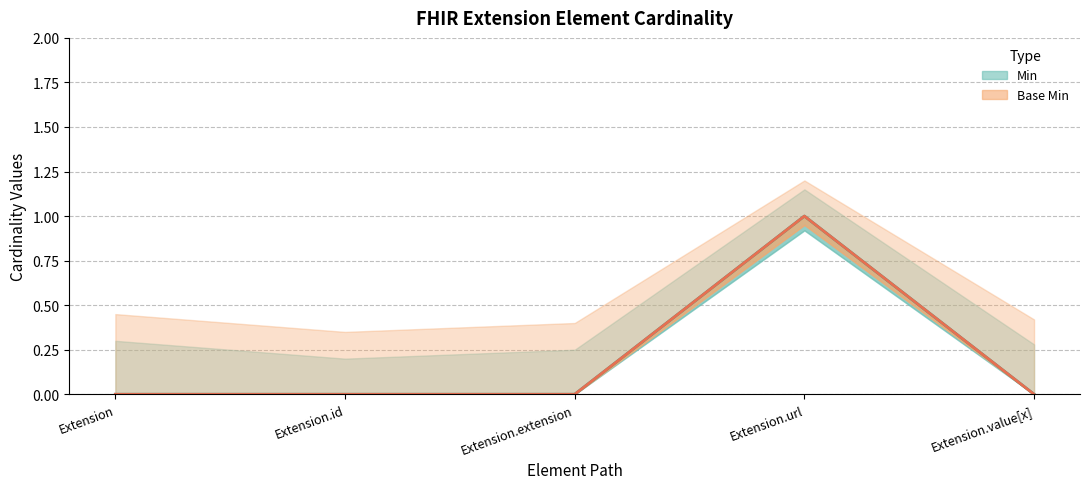

What is the difference between the maximum and minimum values in the Min series?

1